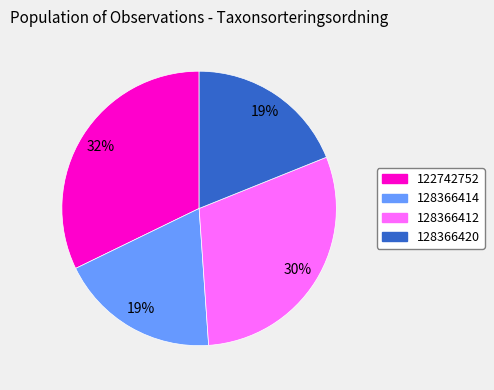

Which category has the biggest portion of the pie?

122742752